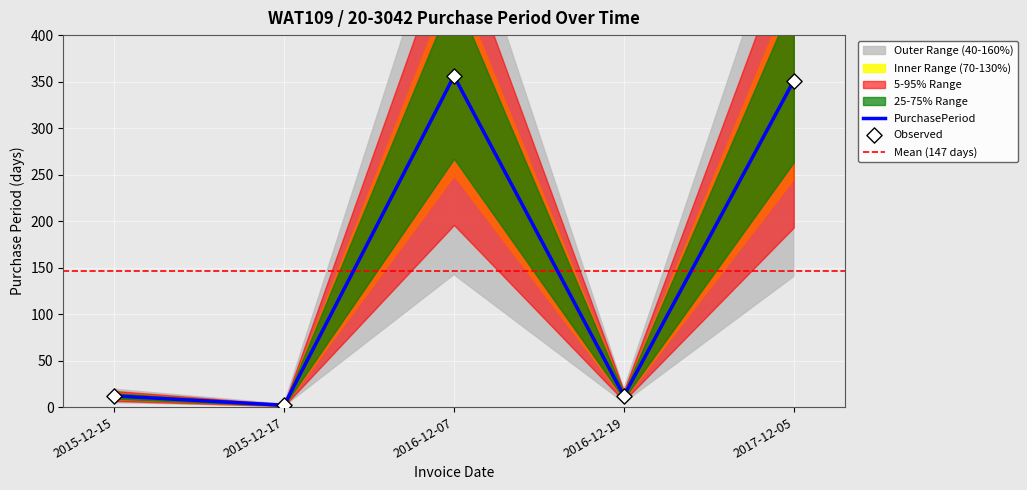

What is the ratio of the value at 2016-12-19 to the value at 2015-12-15?

1.0